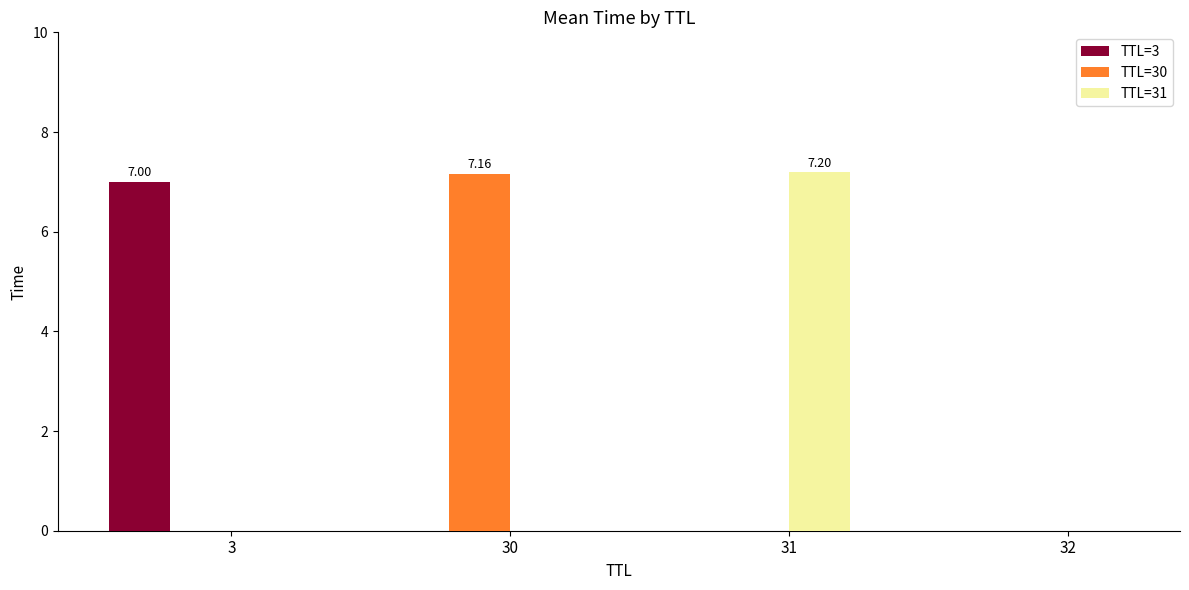

Reading left to right, list all the values displayed in this chart.

TTL=3: 3=7.0	30=0.0	31=0.0	32=0.0
TTL=30: 3=0.0	30=7.2	31=0.0	32=0.0
TTL=31: 3=0.0	30=0.0	31=7.2	32=0.0